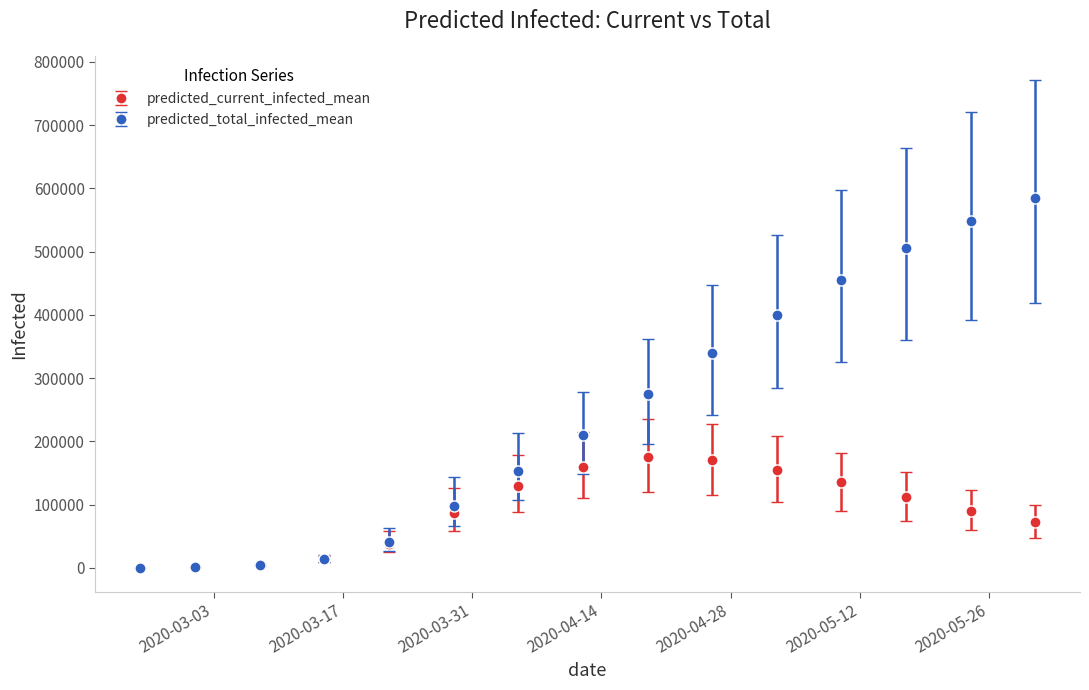

Does the chart display data point markers on the line(s)?

Yes